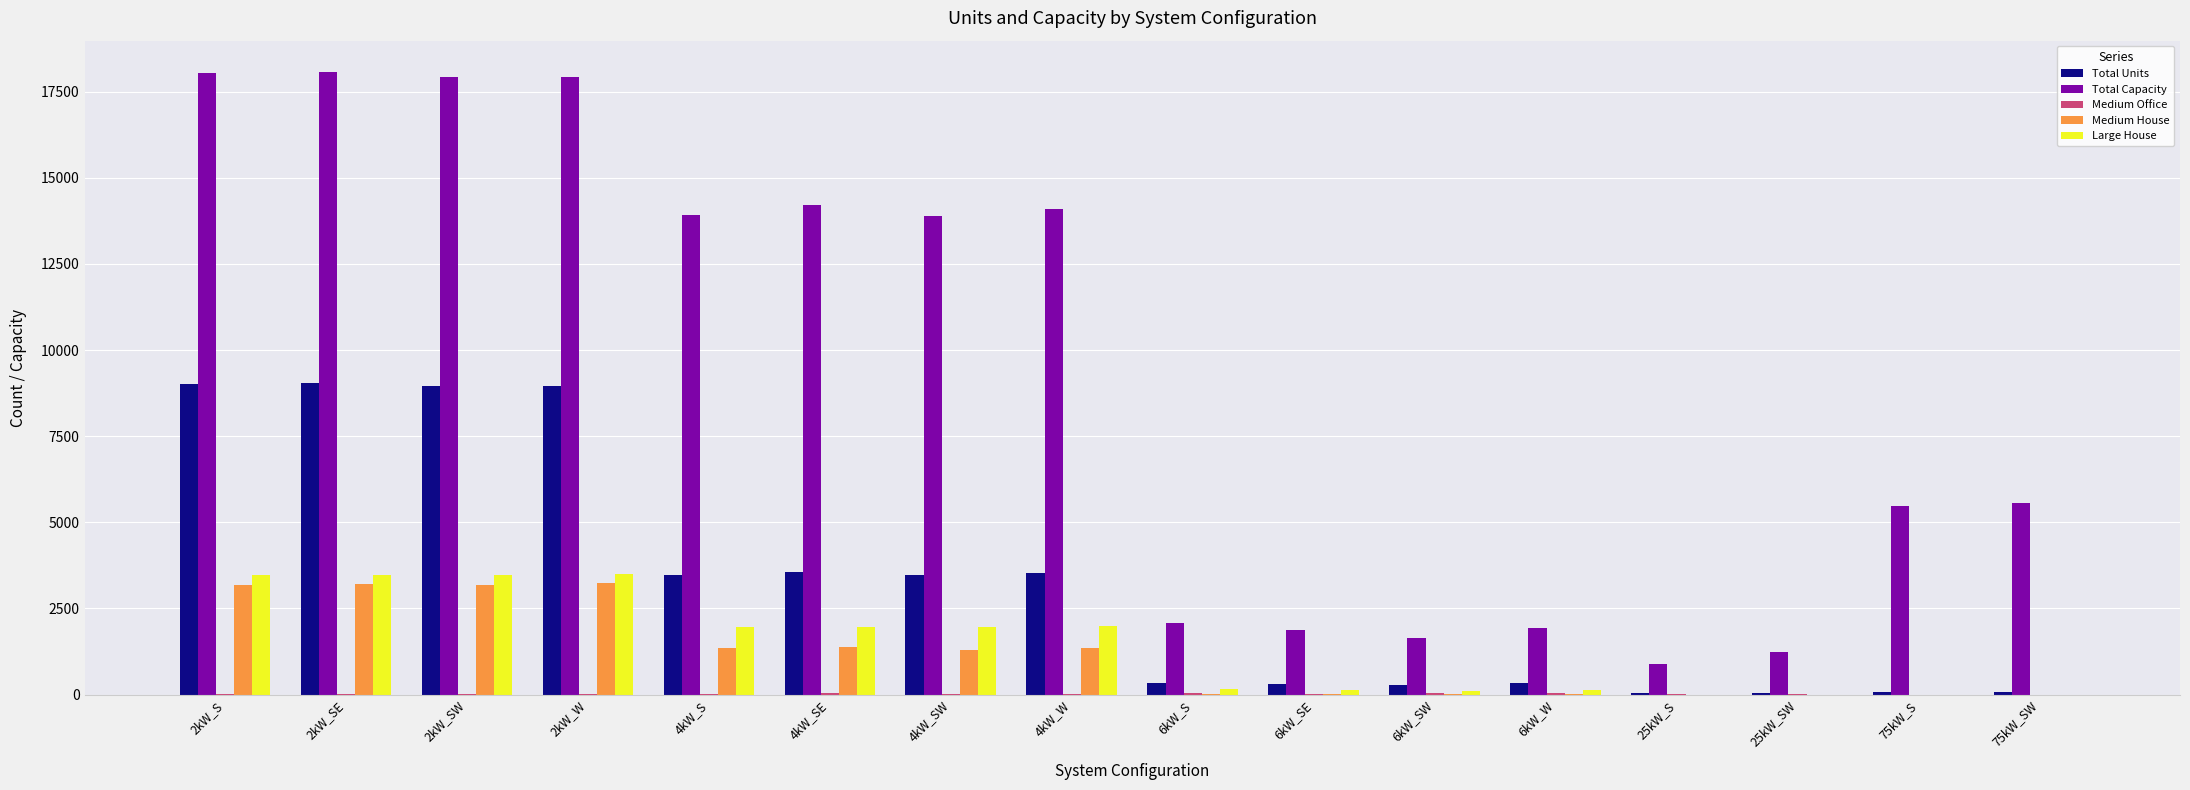

What is the average value of the Medium House series?

1145